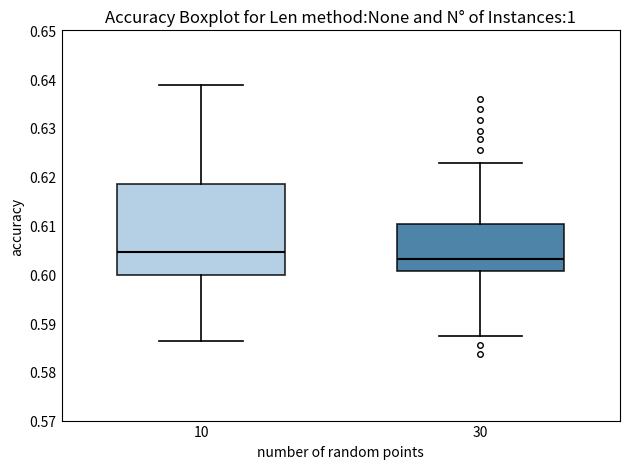

Which box has the lowest median line?

30